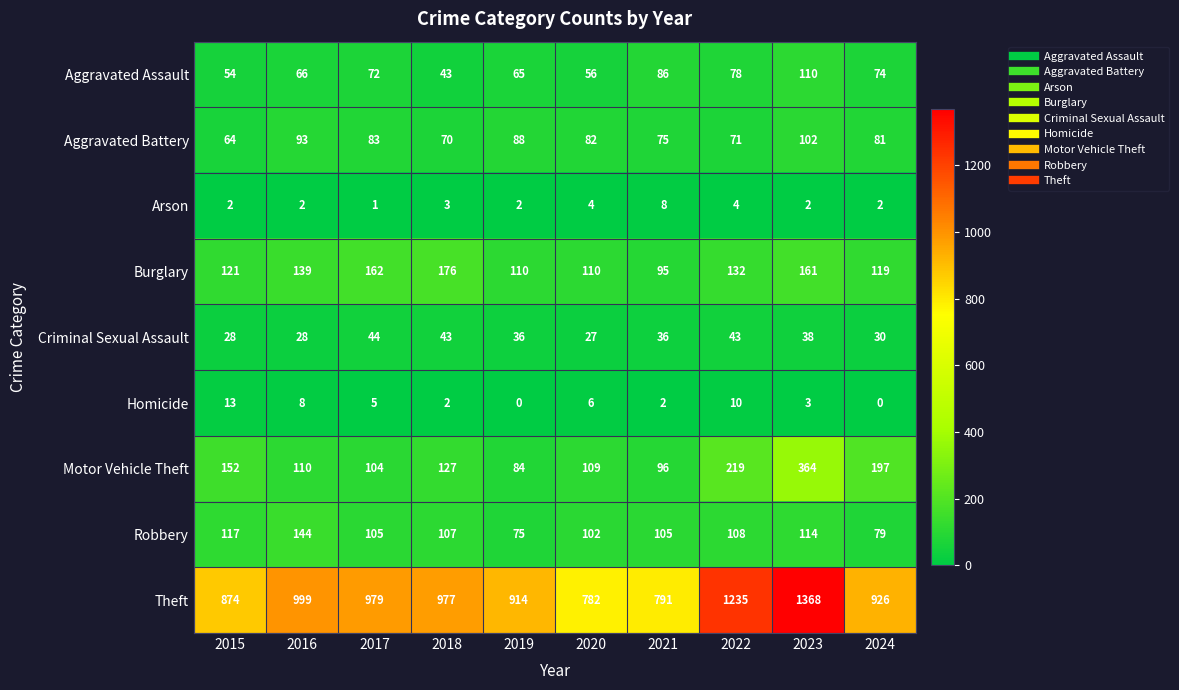

What is the greatest value displayed?

1368